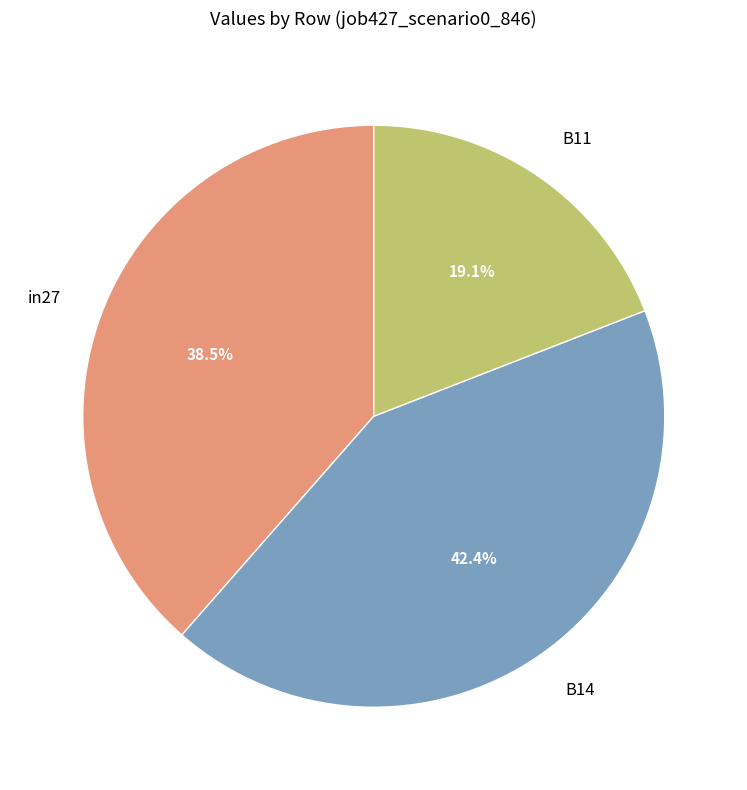

Which category has the smallest portion of the pie?

B11